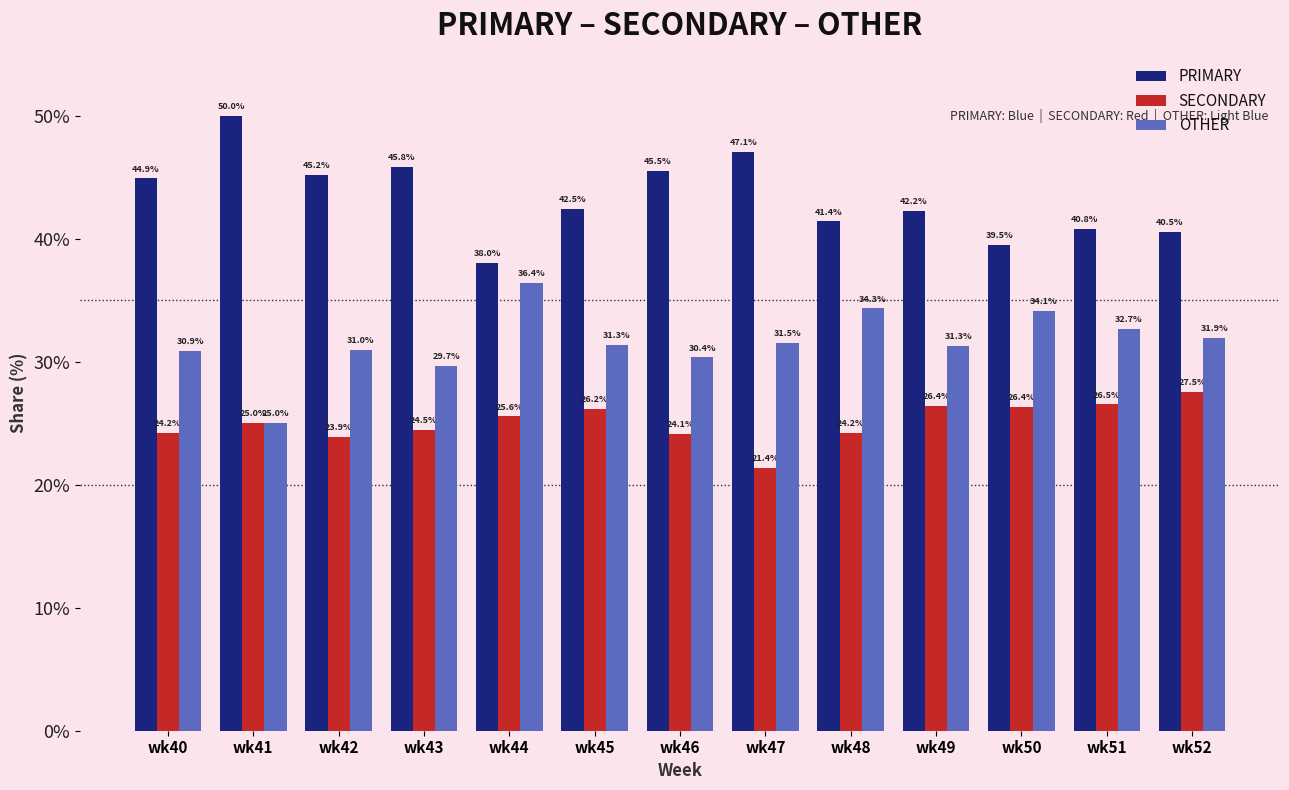

What is the value of the PRIMARY bar at the 2nd from the left?

50.0